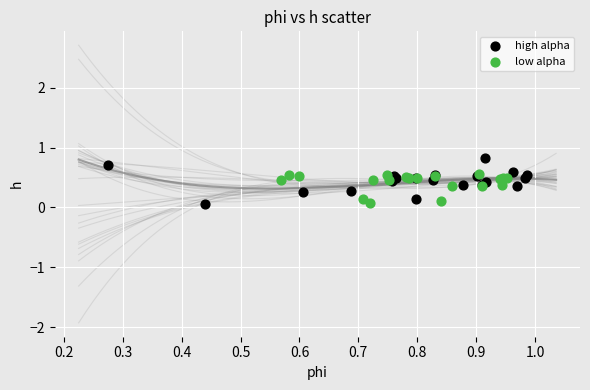

Which series has the largest Y range (max minus min)?

high alpha